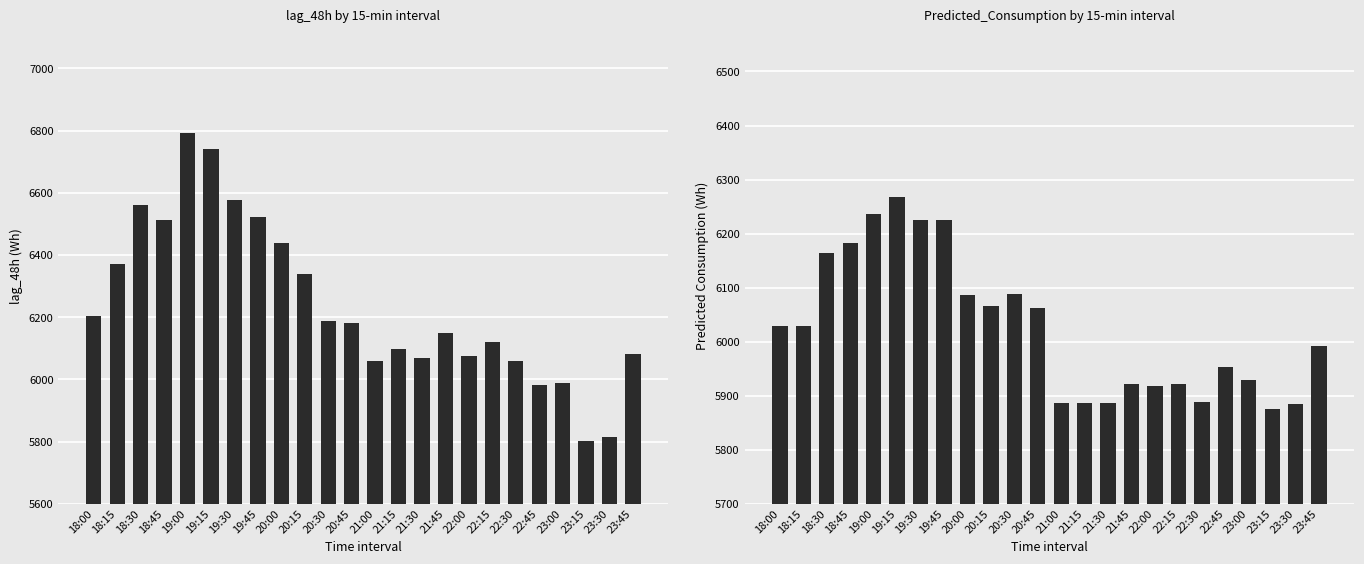

Which series has the largest range (max minus min)?

lag_48h